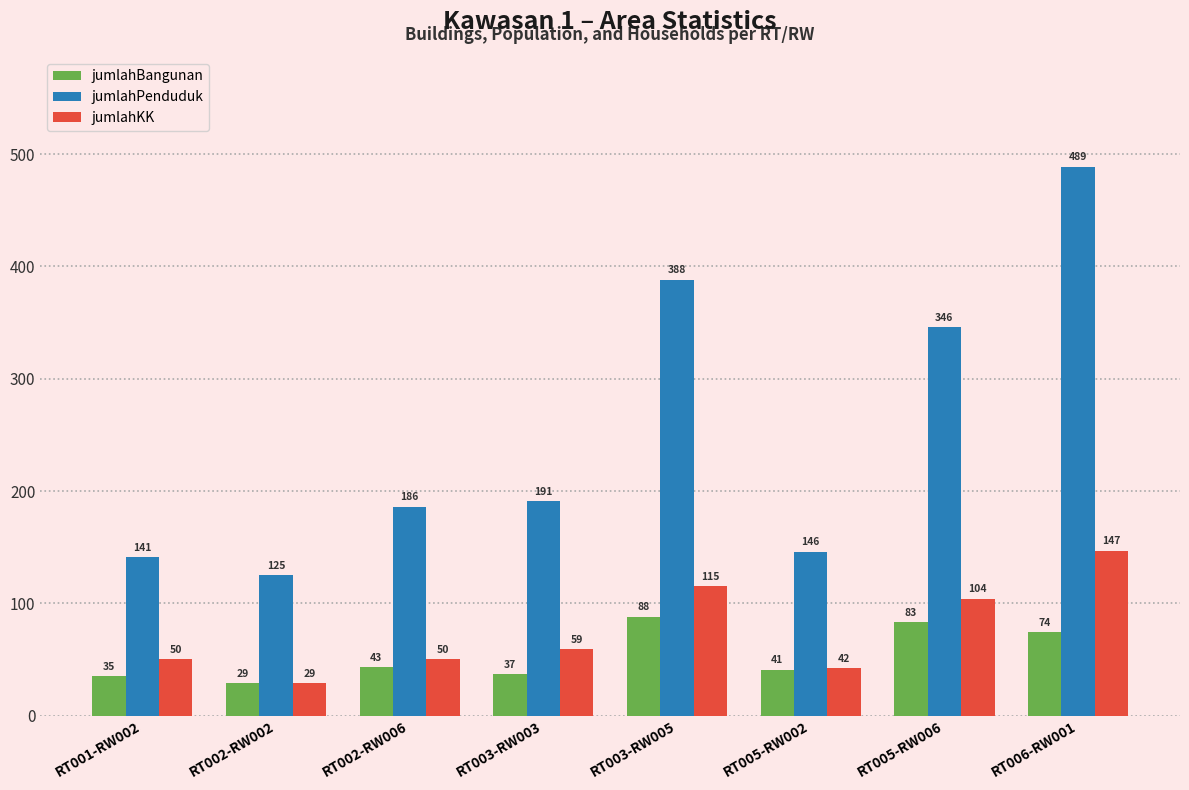

Reading left to right, transcribe all the data shown in this chart.

jumlahBangunan: 35	29	43	37	88	41	83	74
jumlahPenduduk: 141	125	186	191	388	146	346	489
jumlahKK: 50	29	50	59	115	42	104	147